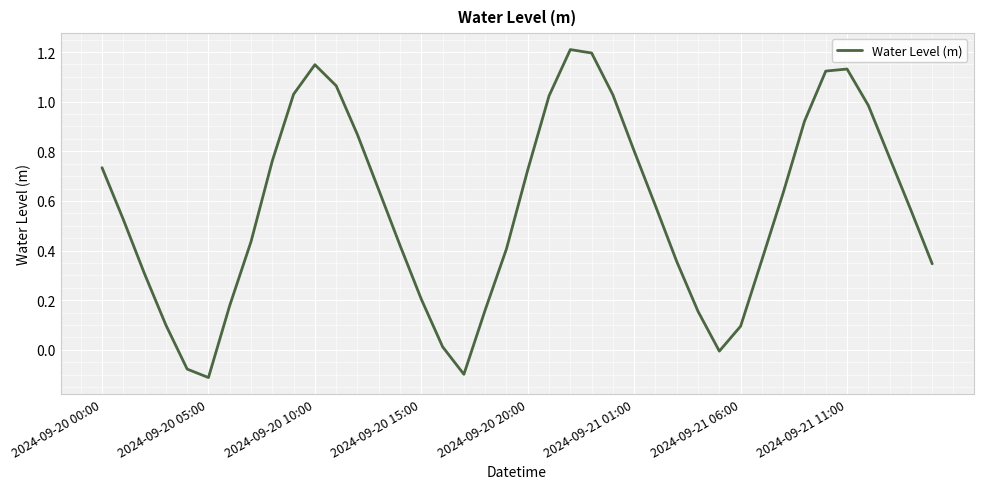

Does the chart display data point markers on the line(s)?

No